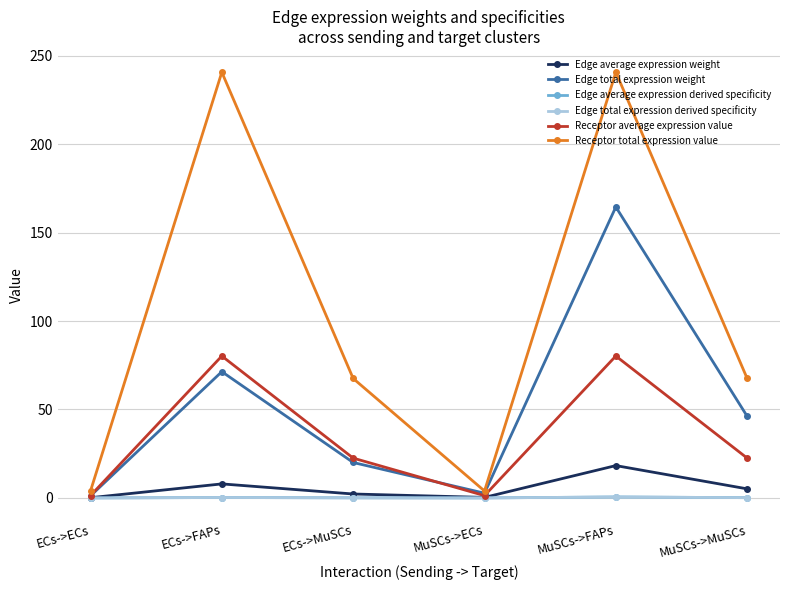

What is the difference between the second highest and minimum values in the Edge total expression weight series?

70.2